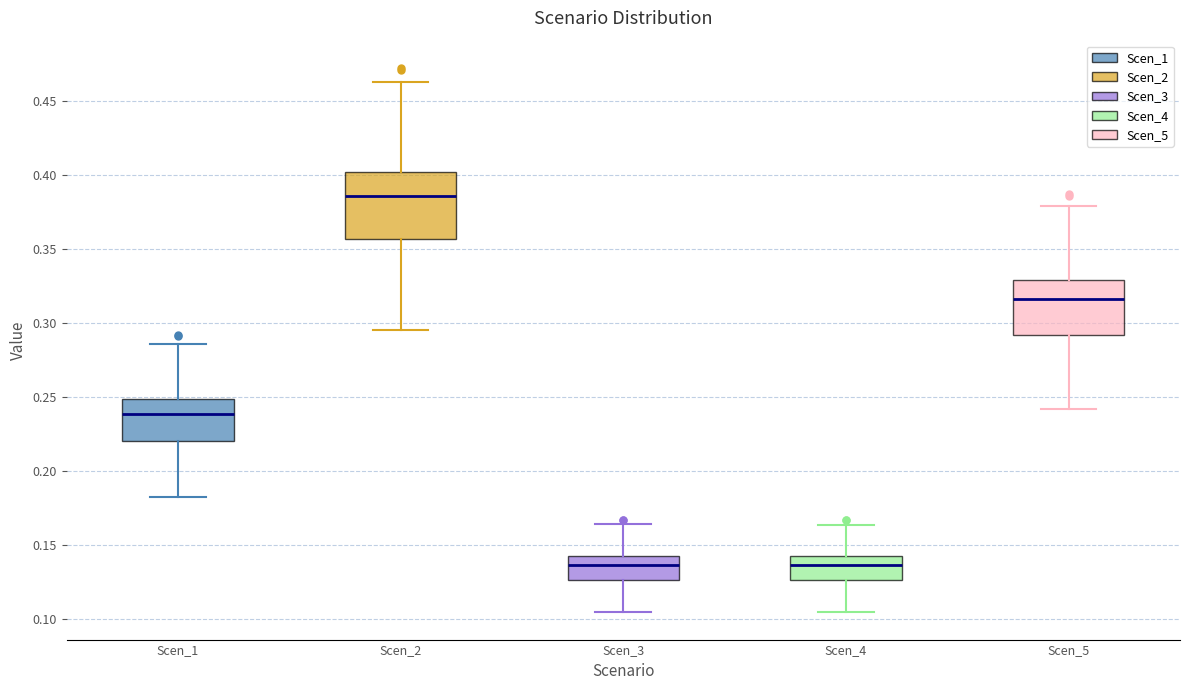

Comparing the boxes themselves (not the whiskers), which one is the tallest?

Scen_2